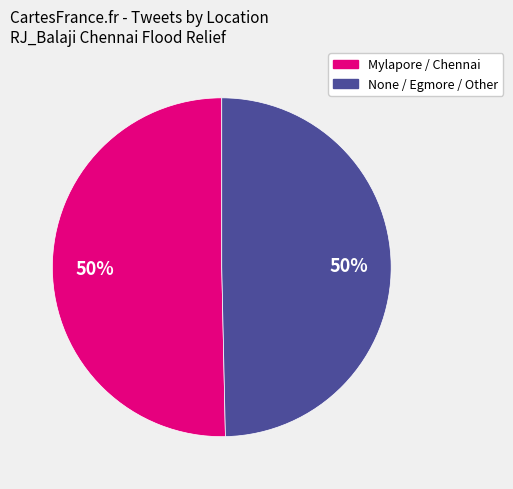

To the nearest percent, what is the average slice percentage?

50%